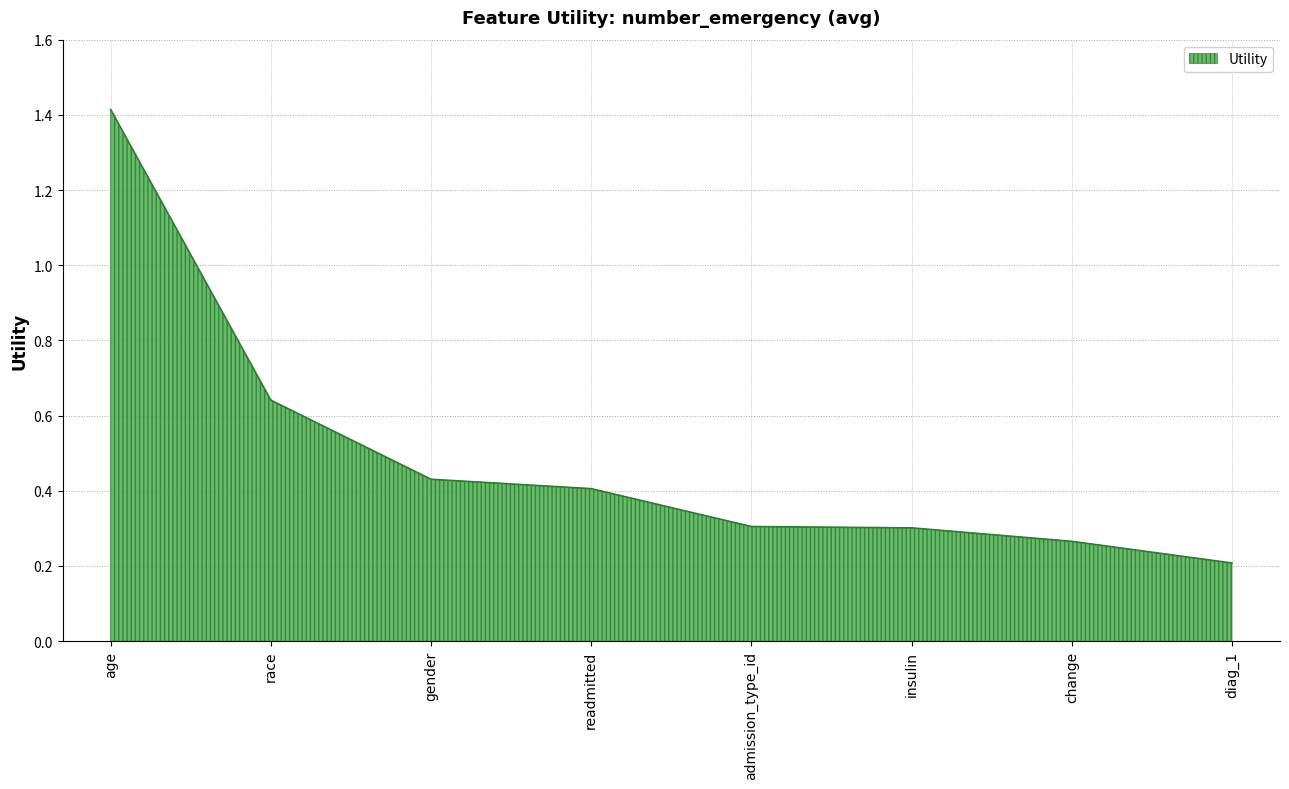

What is the approximate value at diag_1?

0.2